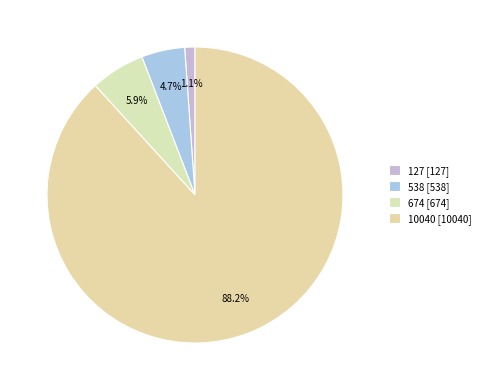

Between 127 and 10040, which is larger?

10040